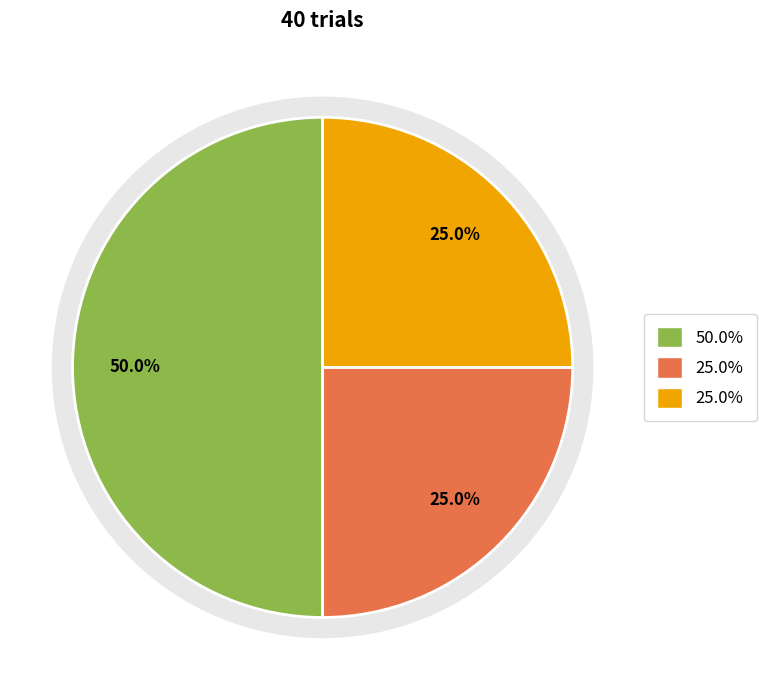

Does bedrooms represent more than half of the total?

No